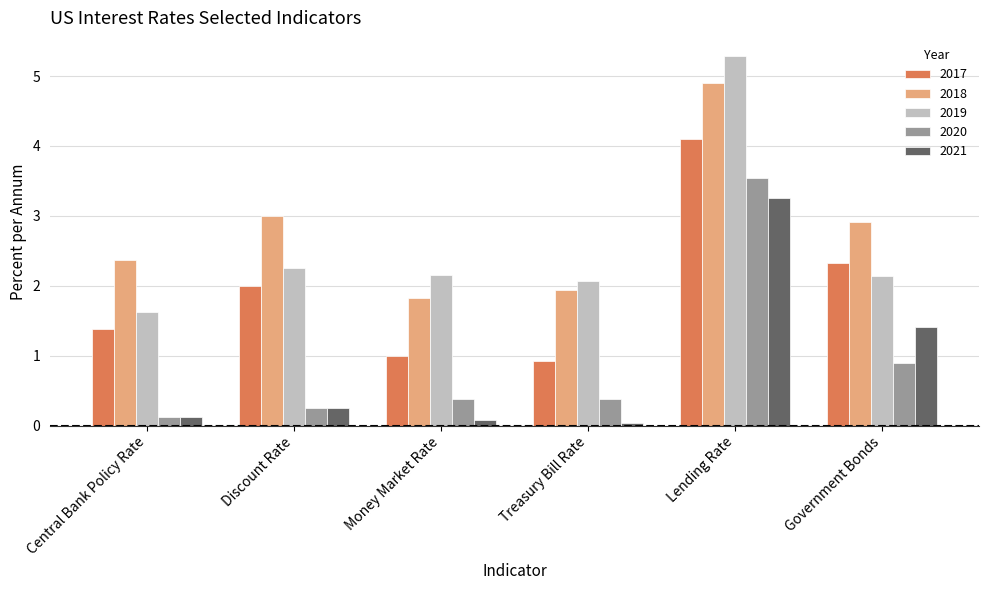

The value of 2019 at Money Market Rate is 0.5. True or false?

False